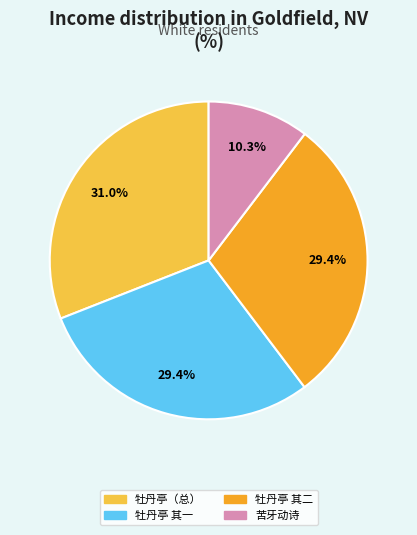

Which has a higher value, 牡丹亭 其二 or 牡丹亭（总）?

牡丹亭（总）